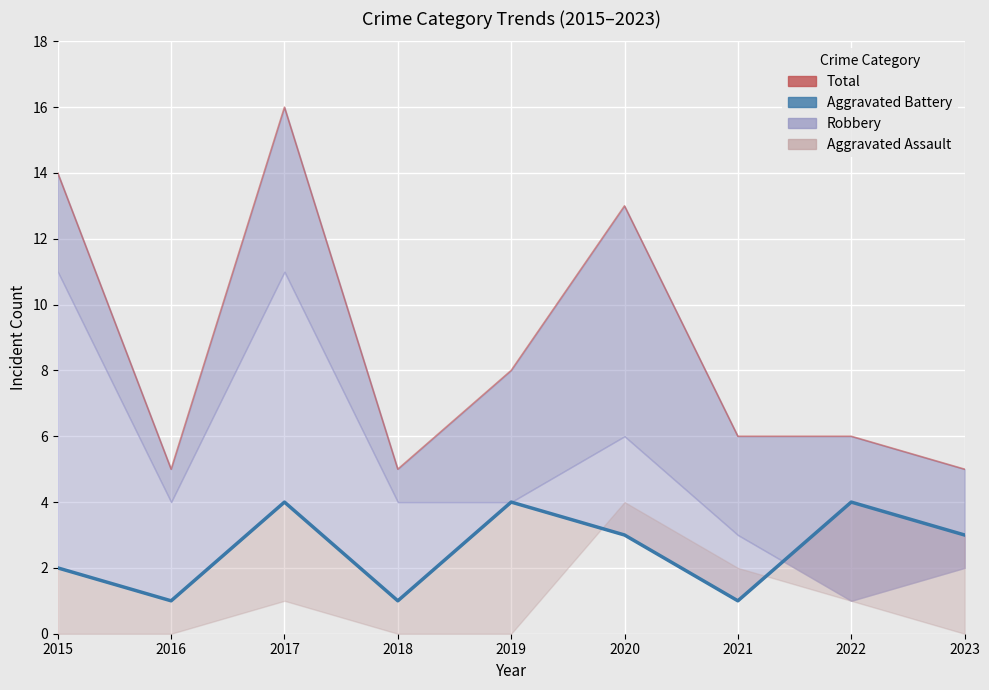

The value of Aggravated Battery (line) at 2016 is 2. True or false?

False